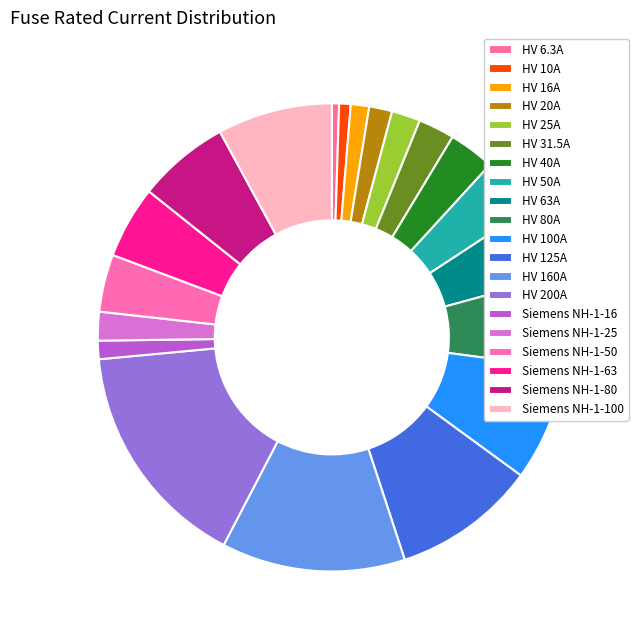

Rank the categories by value from highest to lowest.

HV 200A, HV 160A, HV 125A, HV 100A, Siemens NH-1-100, HV 80A, Siemens NH-1-80, HV 63A, Siemens NH-1-63, HV 50A, Siemens NH-1-50, HV 40A, HV 31.5A, HV 25A, Siemens NH-1-25, HV 20A, HV 16A, Siemens NH-1-16, HV 10A, HV 6.3A